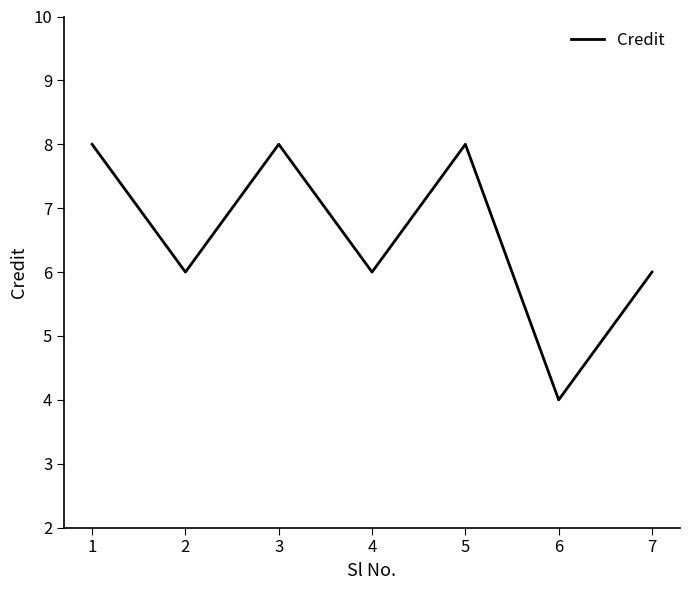

Does the chart display data point markers on the line(s)?

No